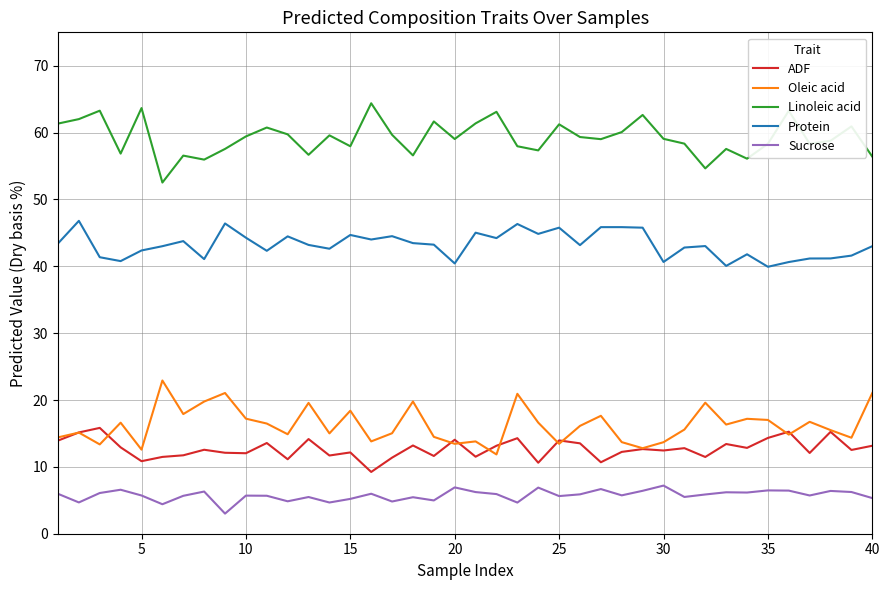

What is the minimum value for Protein?

39.9